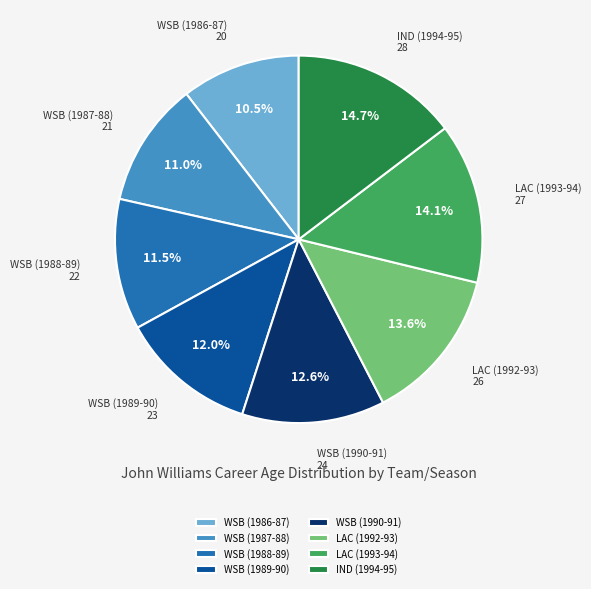

What is the largest slice in the pie chart?

IND (1994-95)